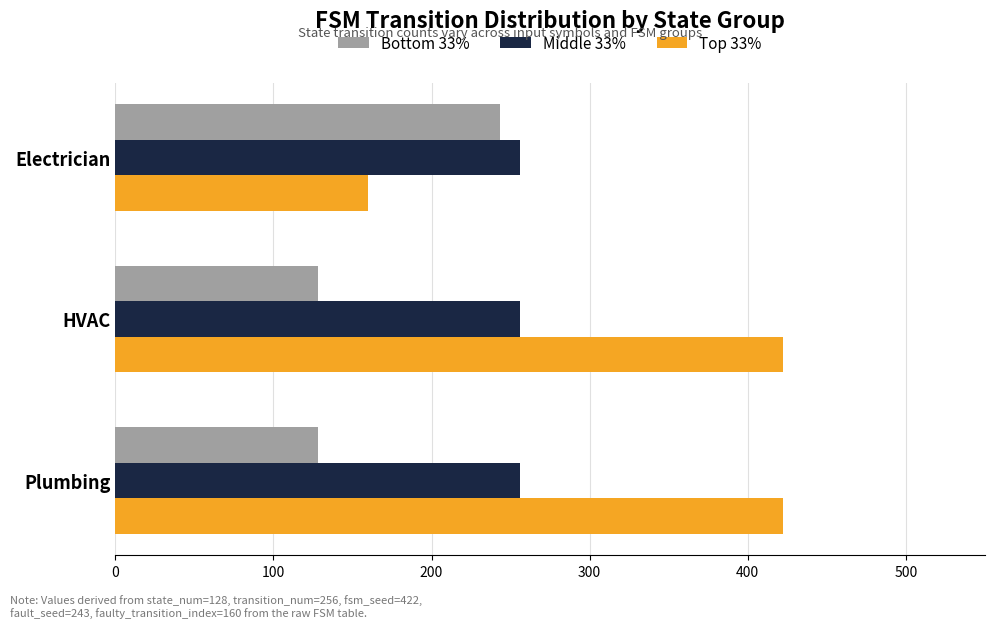

True or false: Middle 33% has a value of 67 at HVAC.

False